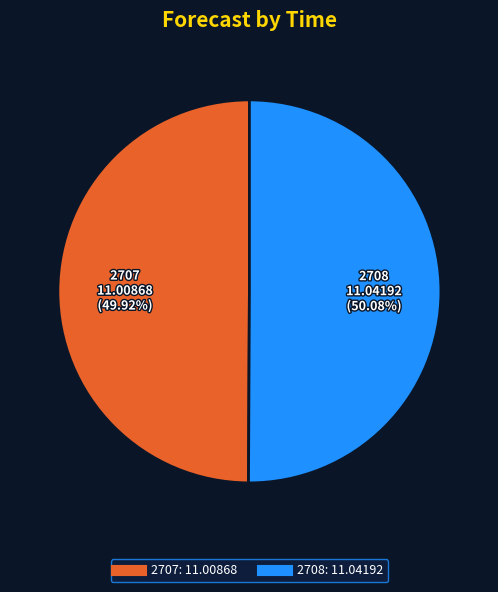

Is there any slice that represents more than half of the pie?

Yes